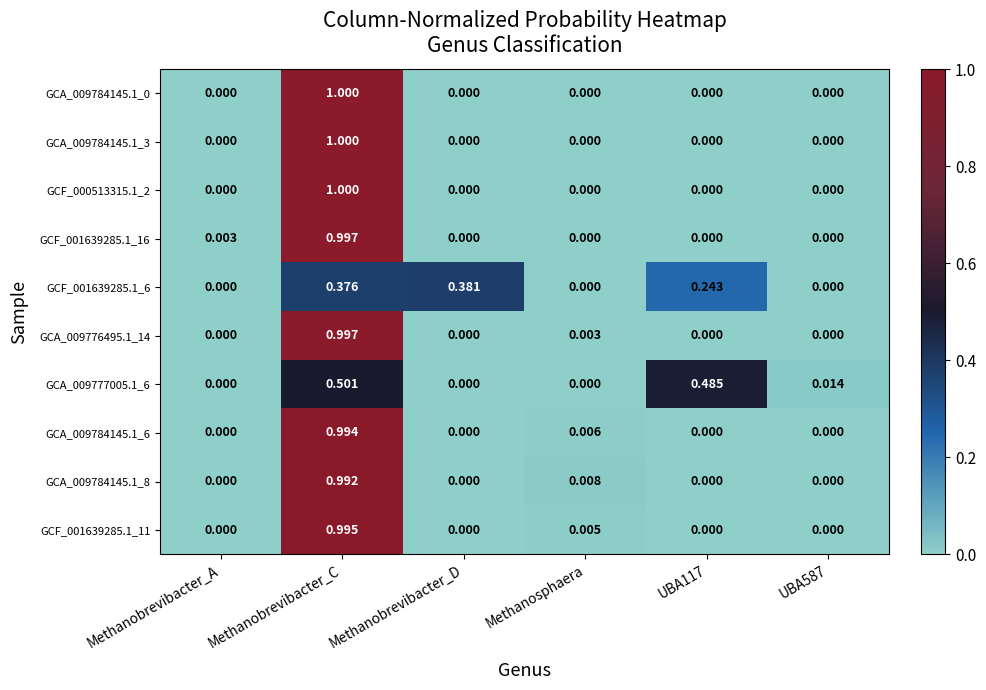

Which category has the highest value in the GCA_009784145.1_6 series?

Methanobrevibacter_C